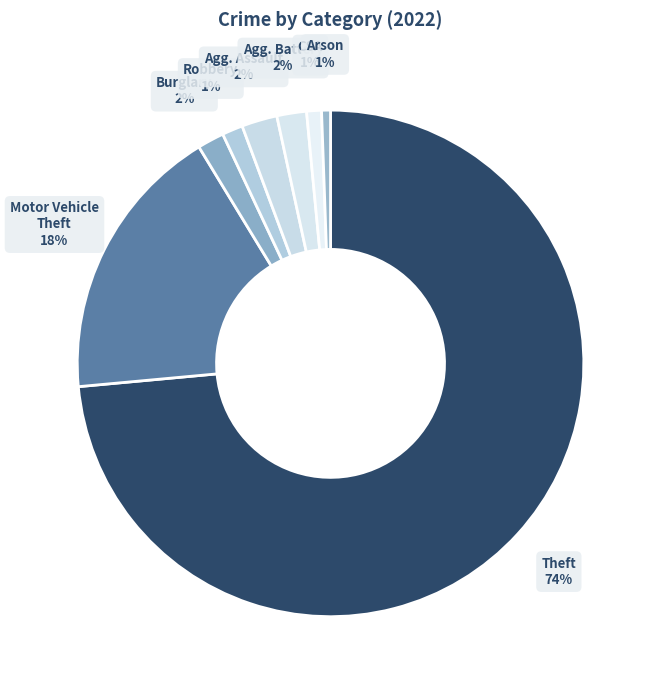

How many segments does this pie chart have?

8